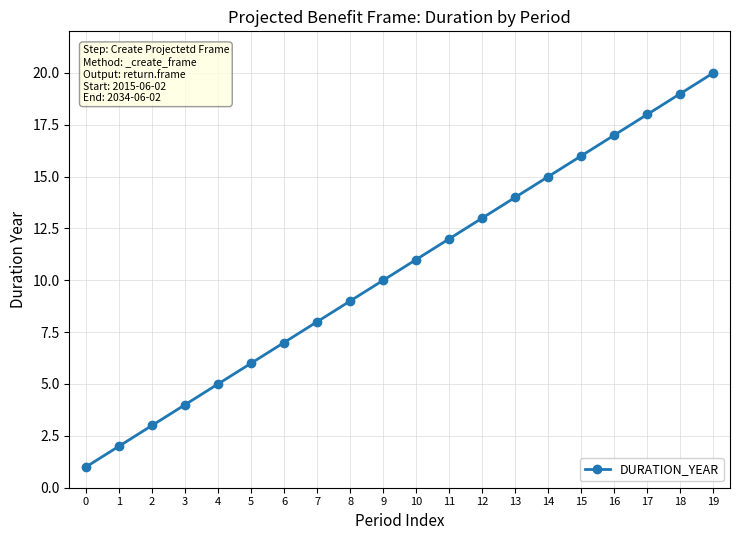

List the labels in order of value, largest first.

19, 18, 17, 16, 15, 14, 13, 12, 11, 10, 9, 8, 7, 6, 5, 4, 3, 2, 1, 0